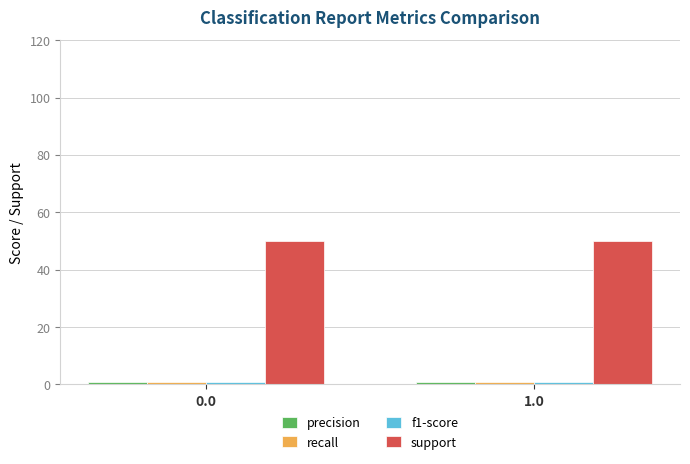

The value of support at 0.0 is 50. True or false?

True